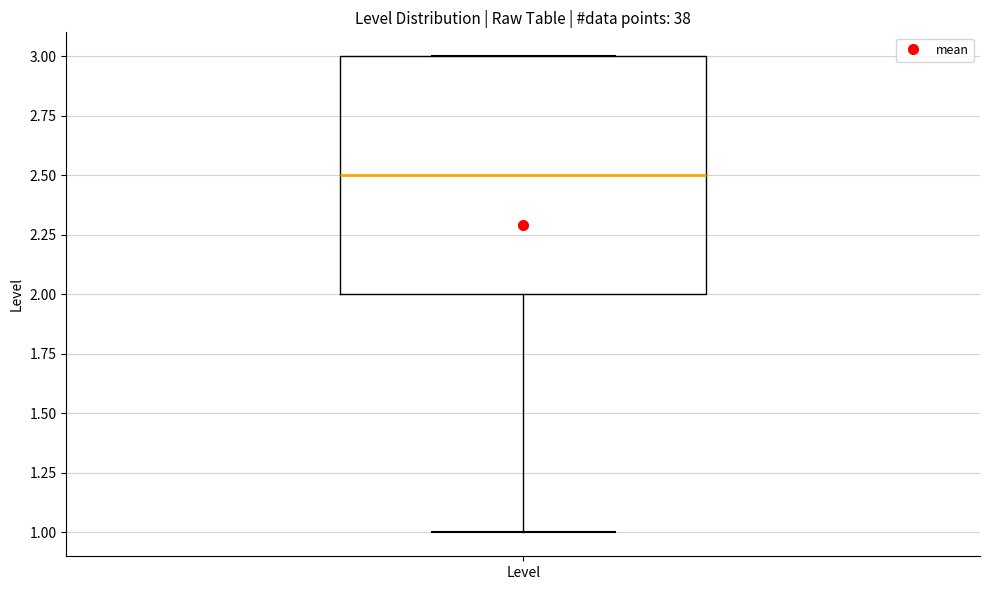

Read this box plot against the y-axis: the position of the median line, the range covered by the box, and the ends of both whiskers. The values are not printed on the chart, so give them approximately, as read against the axis.

median 2.5, box 2.0 to 3.0, whiskers 1.0 to 3.0